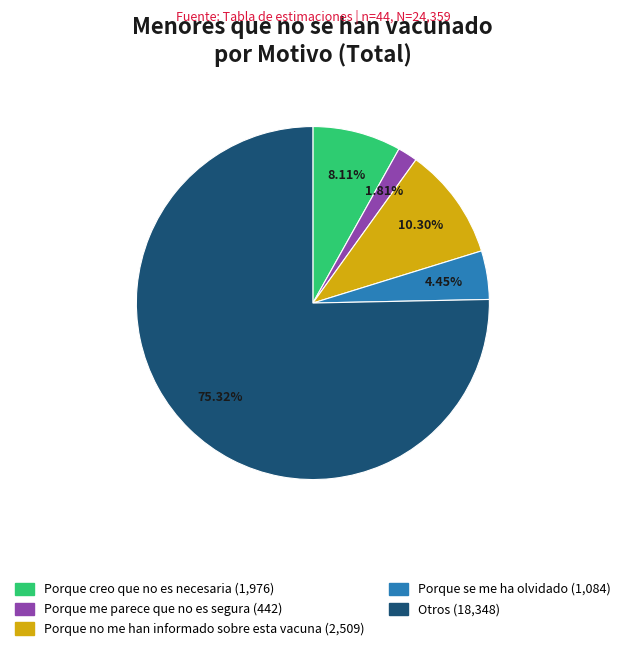

The Porque me parece que no es segura slice represents 2% of the pie. True or false?

True